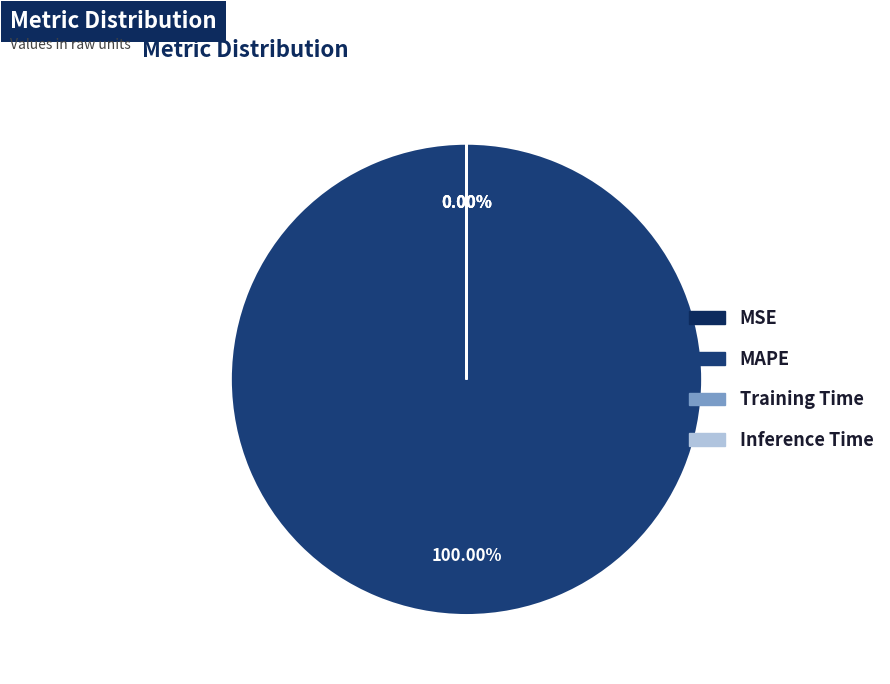

To the nearest percent, what is the average slice percentage?

25%